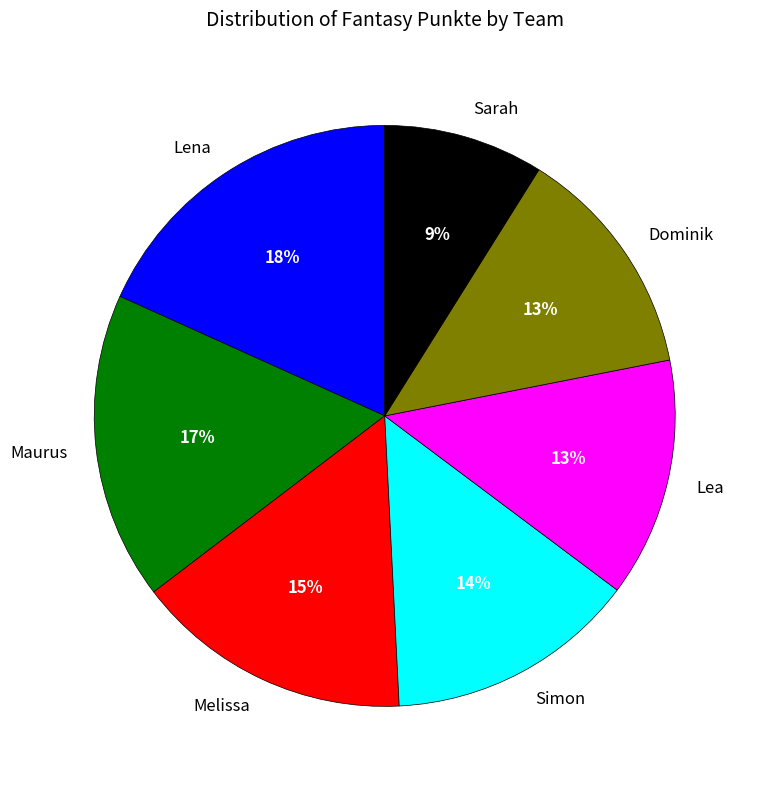

To the nearest percent, what is the average slice percentage?

14%